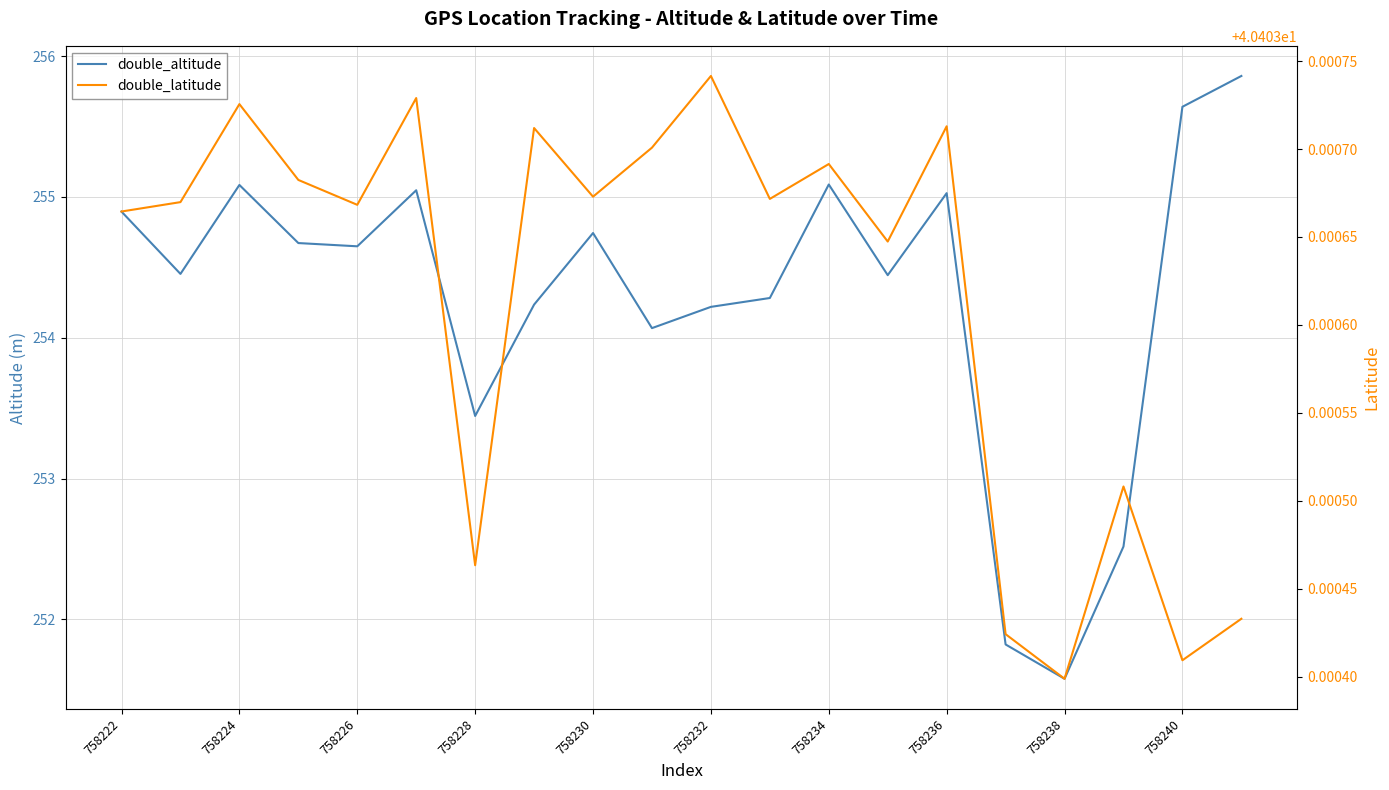

What is the maximum value for double_altitude?

255.9